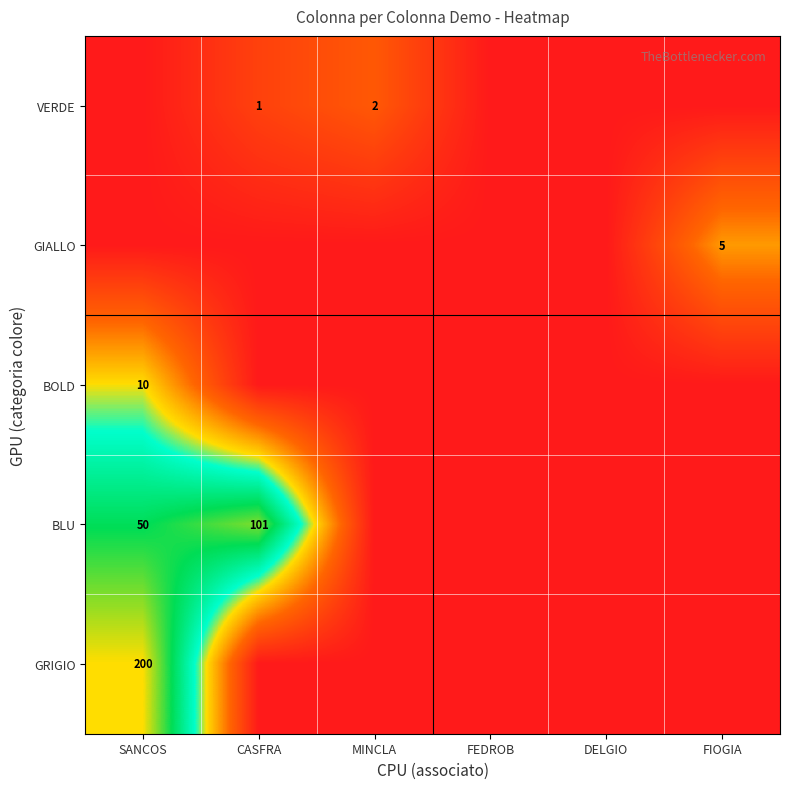

The value of BLU at SANCOS is 28. True or false?

False